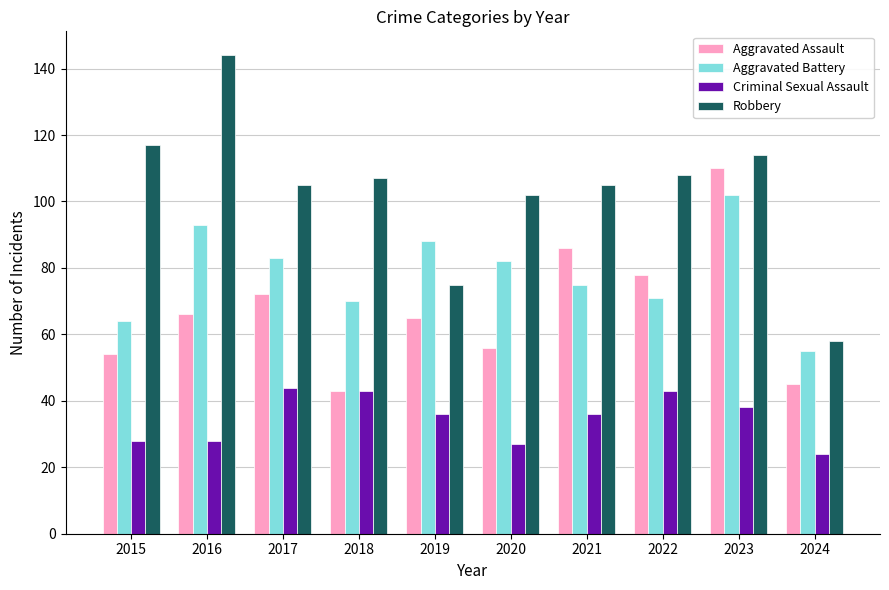

At 2021, list the series in order from largest to smallest.

Robbery, Aggravated Assault, Aggravated Battery, Criminal Sexual Assault